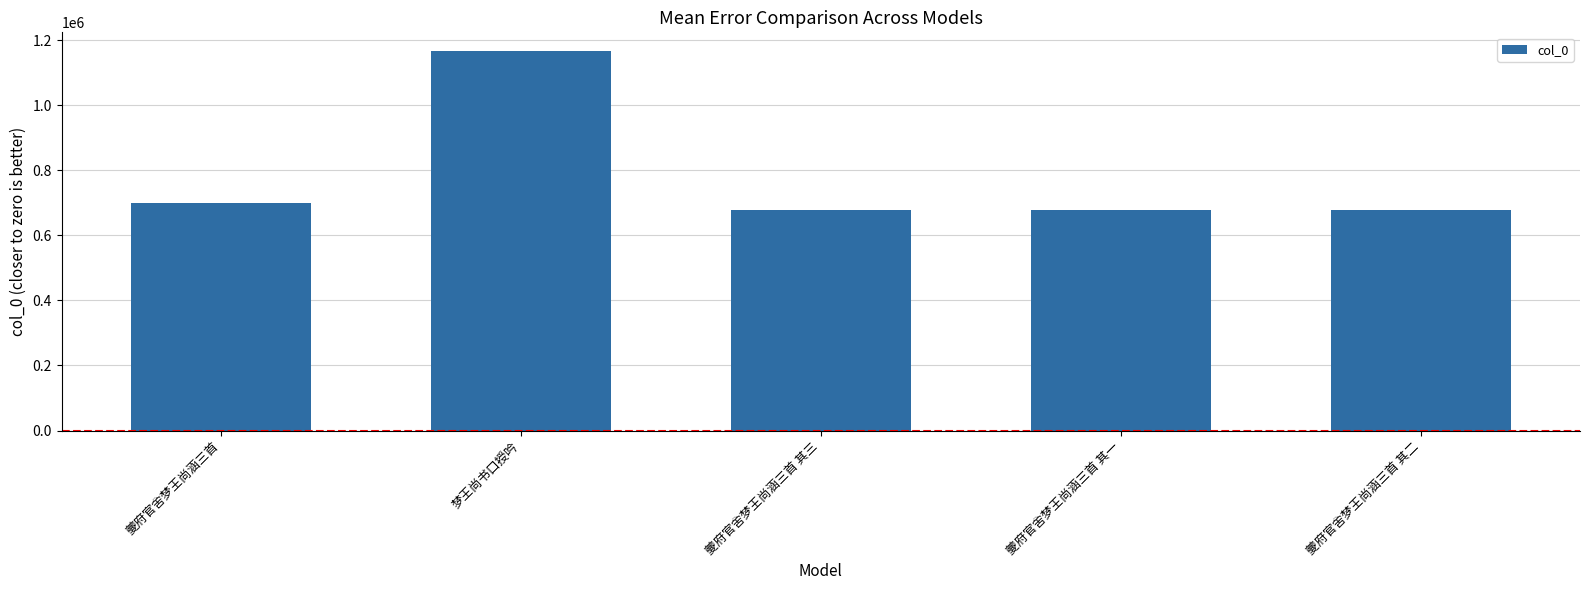

What is the smallest value displayed?

677679